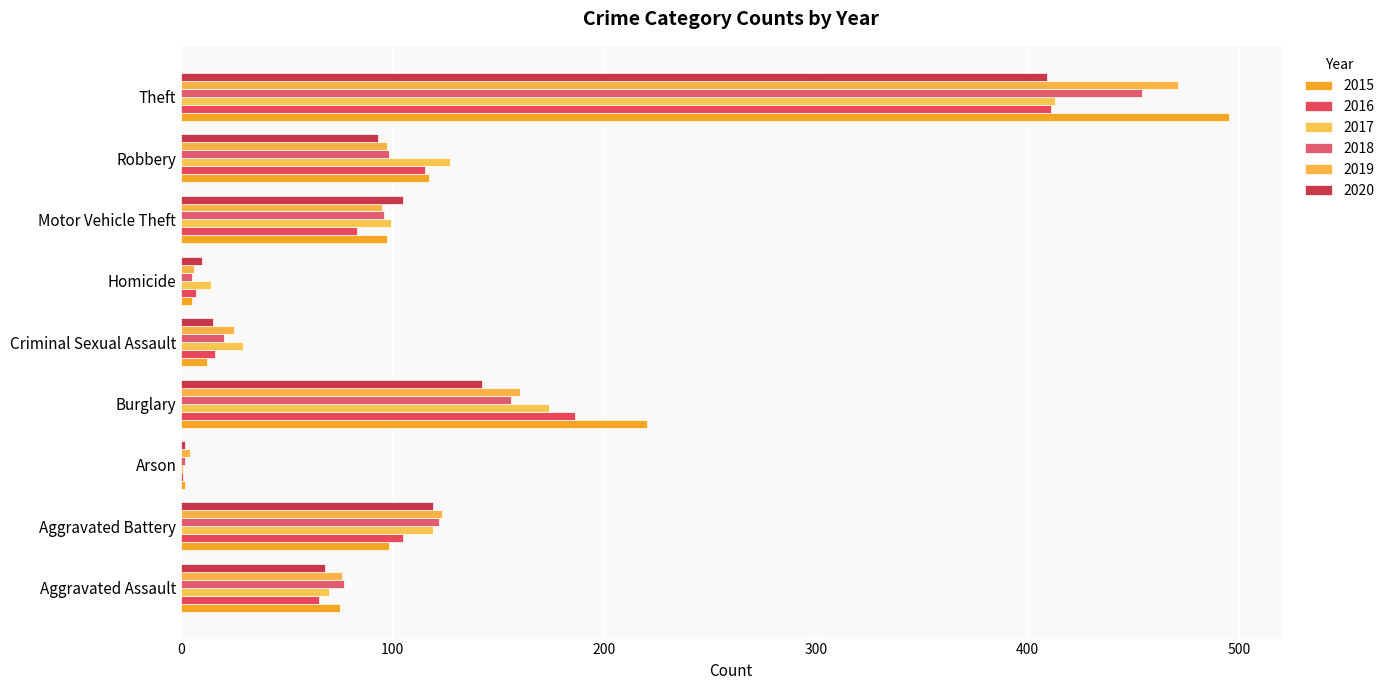

Reading left to right, what are all the values shown in this chart?

2015: 75	98	2	220	12	5	97	117	495
2016: 65	105	1	186	16	7	83	115	411
2017: 70	119	1	174	29	14	99	127	413
2018: 77	122	2	156	20	5	96	98	454
2019: 76	123	4	160	25	6	95	97	471
2020: 68	119	2	142	15	10	105	93	409